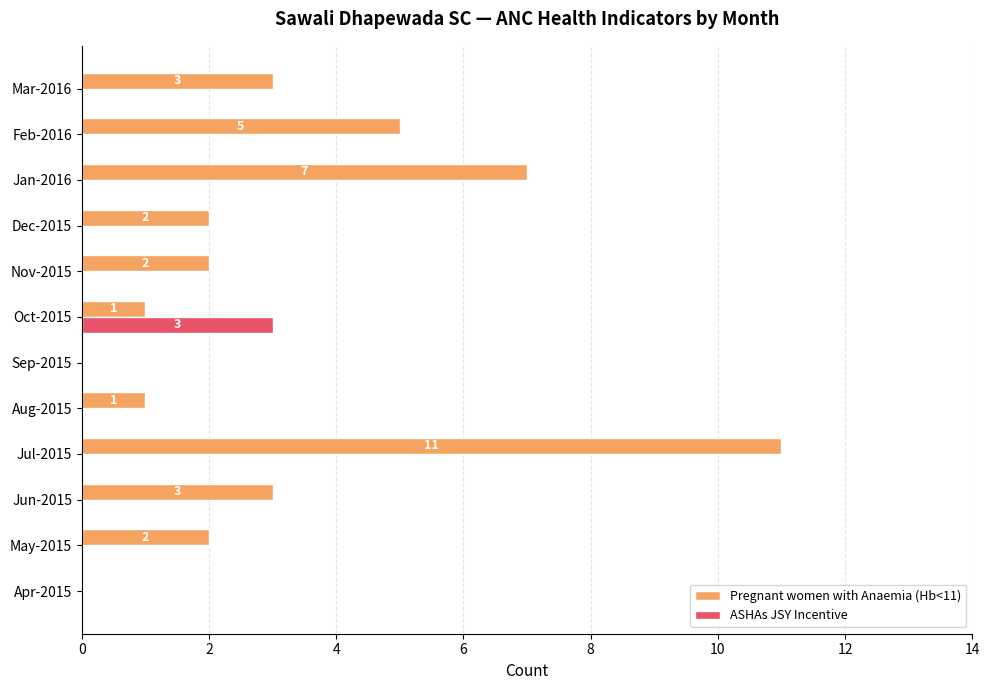

At which category is the sum across all series the highest?

Jul-2015